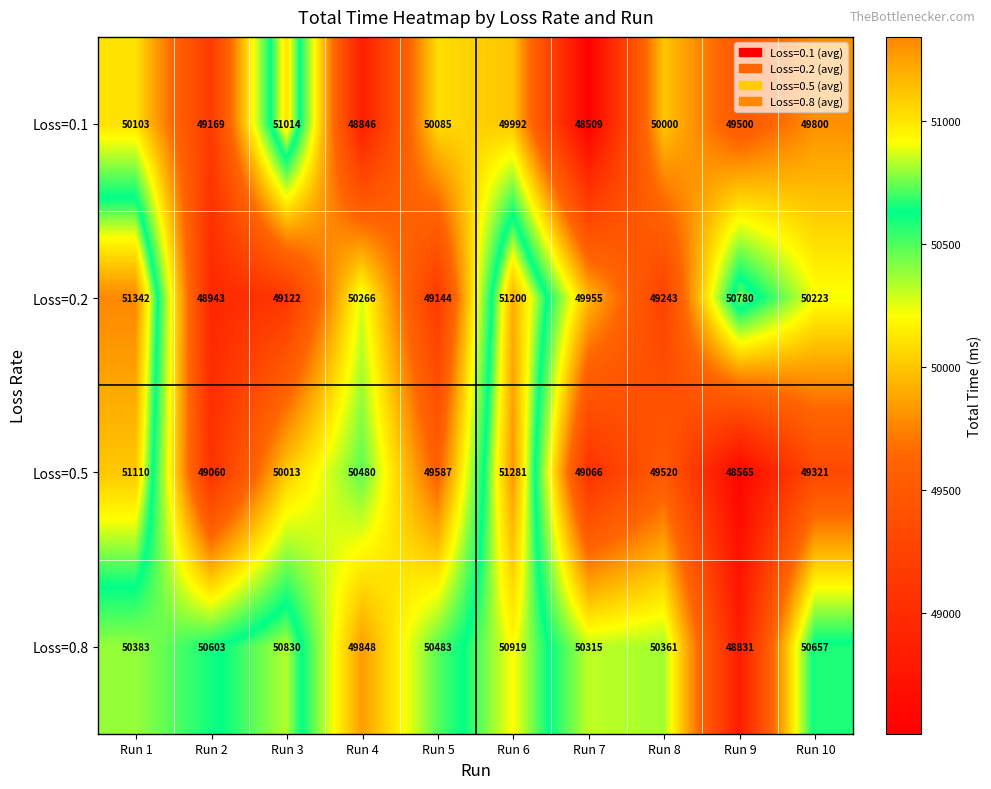

What value does the Loss=0.5 series have at Run 5?

49587